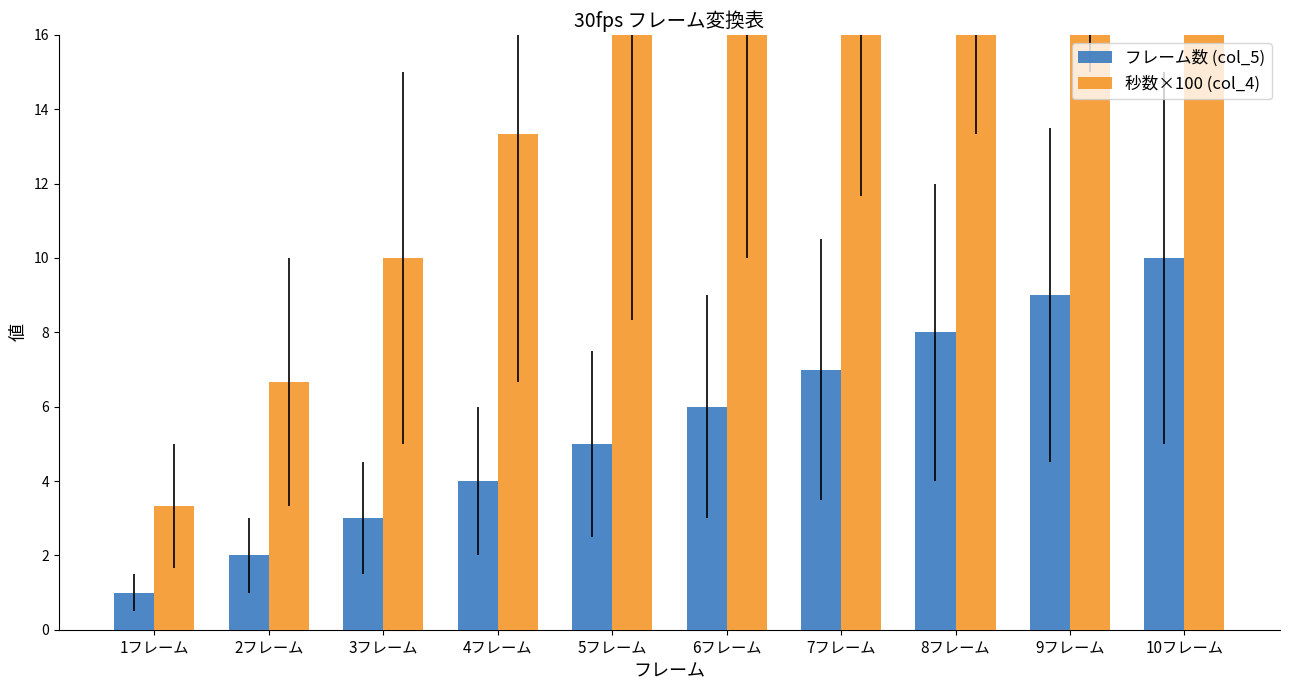

Which has a higher value, 4フレーム or 5フレーム?

5フレーム